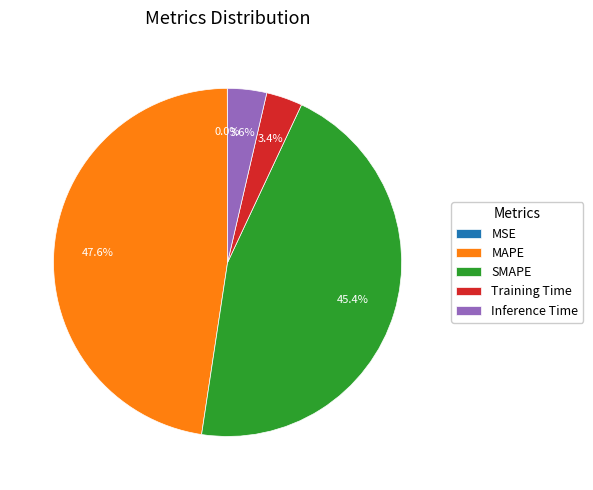

Which slice is the largest?

MAPE